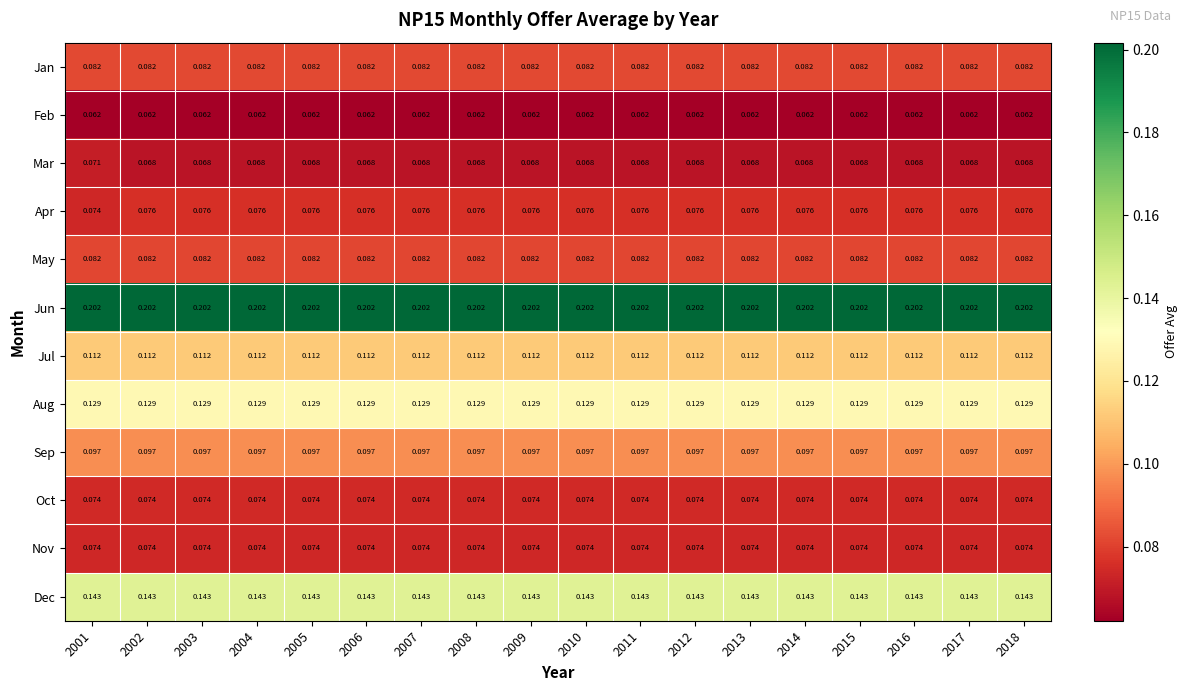

Is the value of Jun at 2017 greater than the value of Aug at 2011?

Yes